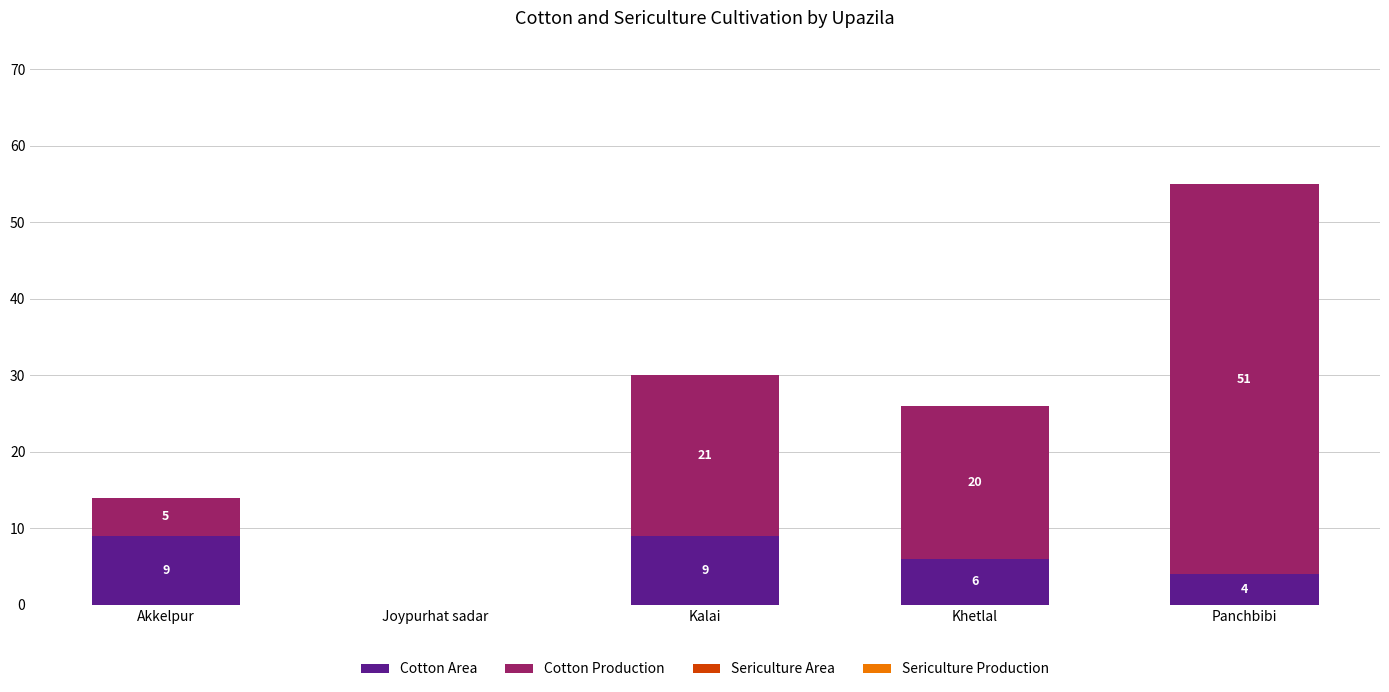

What is the sum of all Cotton Area values?

28